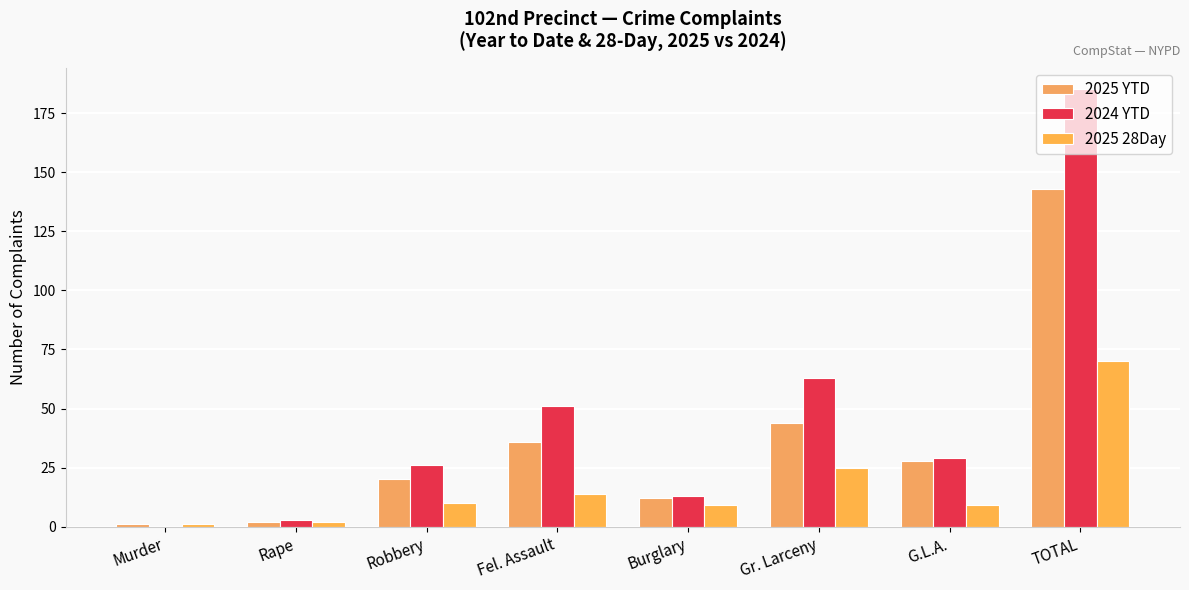

Rank the series by their average value, from lowest to highest.

2025 28Day, 2025 YTD, 2024 YTD